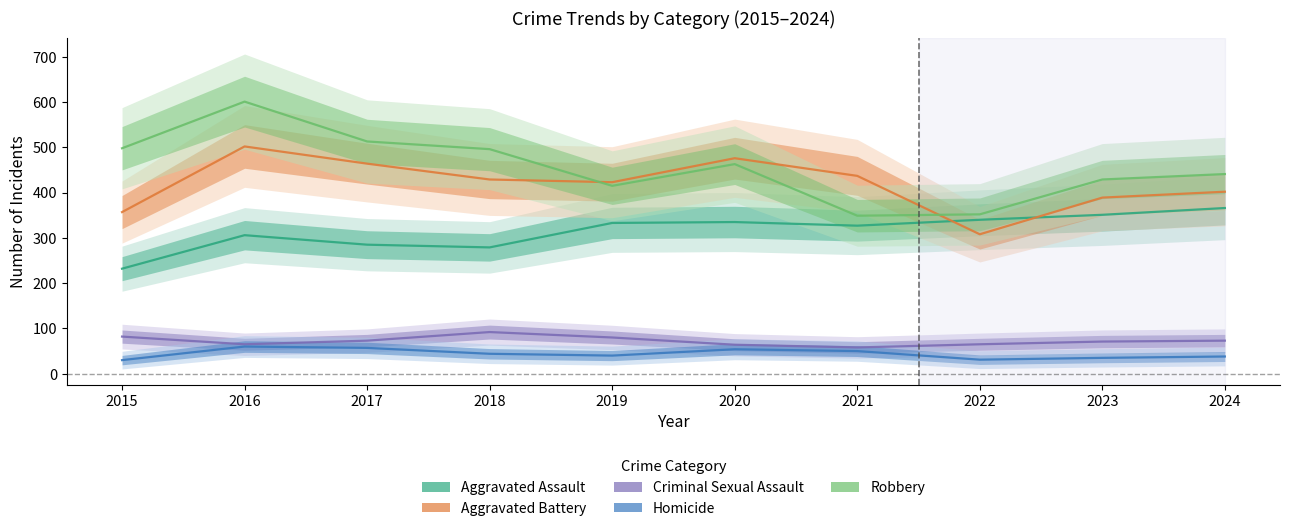

In Aggravated Assault, how many points are lower than both neighbors (excluding endpoints)?

2